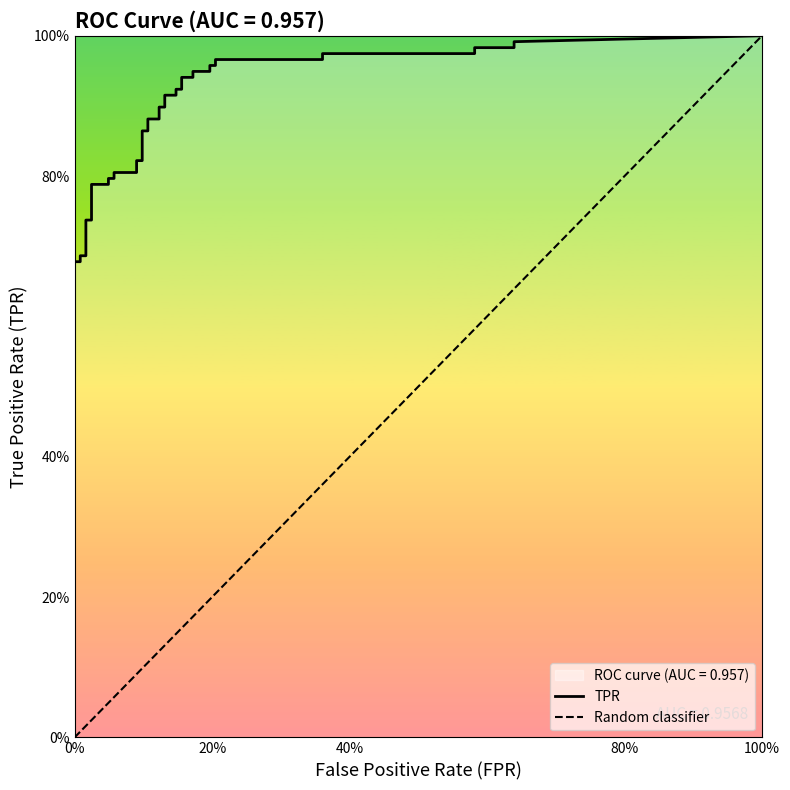

How many lines are shown in the chart?

2